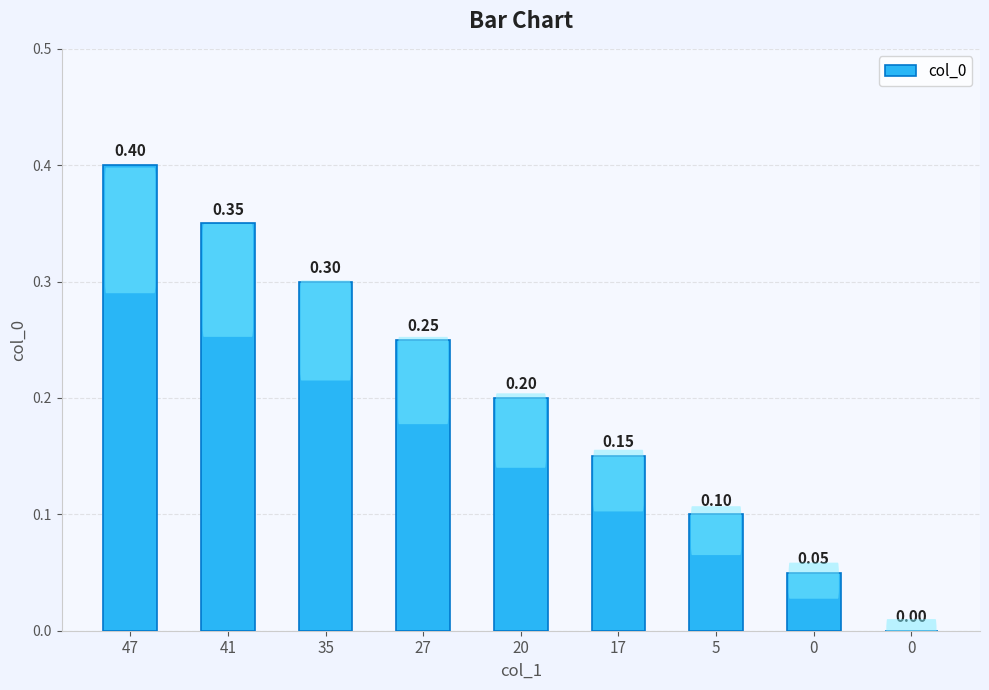

Rank the categories by value from highest to lowest.

47, 41, 35, 27, 20, 17, 5, 0, 0